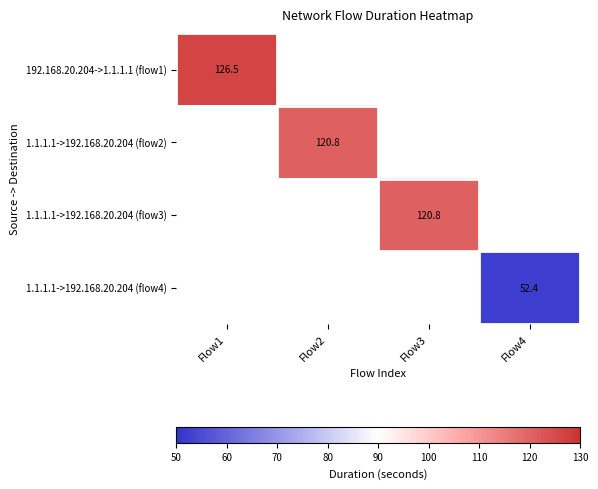

Is the value of 1.1.1.1->192.168.20.204 (flow3) at Flow3 greater than the value of 1.1.1.1->192.168.20.204 (flow4) at Flow4?

Yes